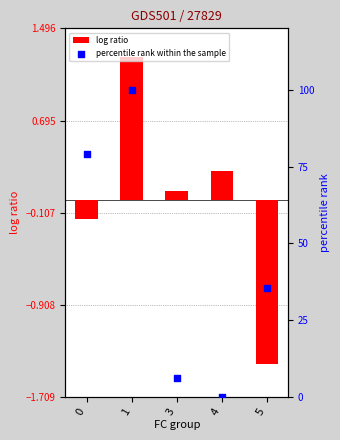

Which series has the largest total across all categories?

percentile rank within the sample